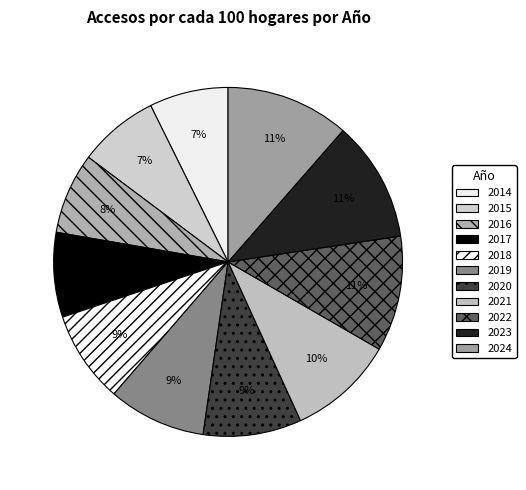

To the nearest percent, what is the difference between the largest and smallest slice percentages?

4%